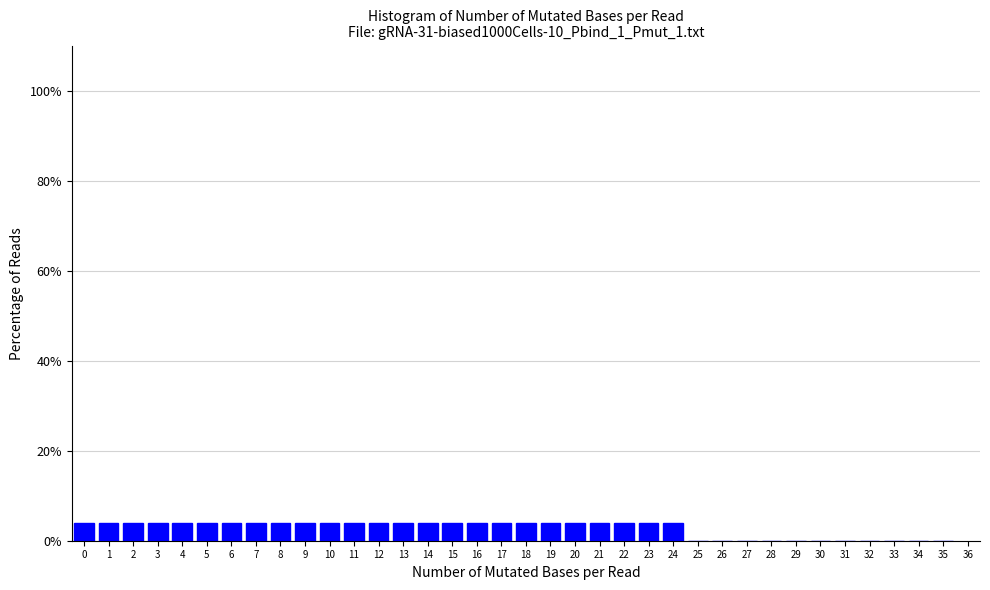

Between 35 and 19, which is larger?

19